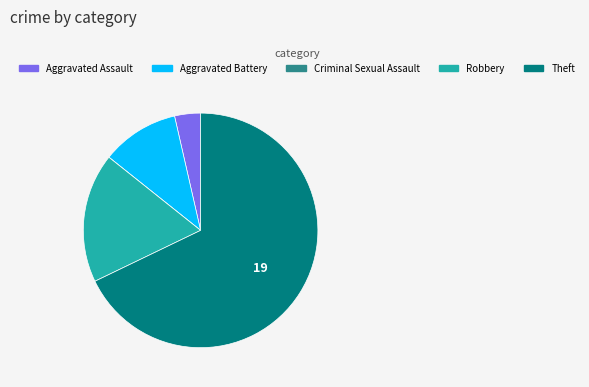

Combined, do Aggravated Battery and Aggravated Assault account for over 50%?

No